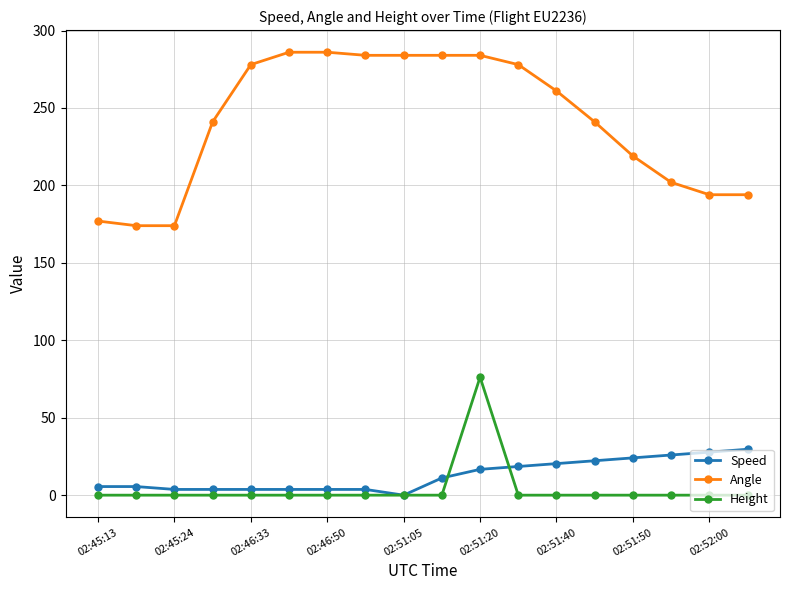

True or false: Height has more than 0 points higher than both neighbors.

True